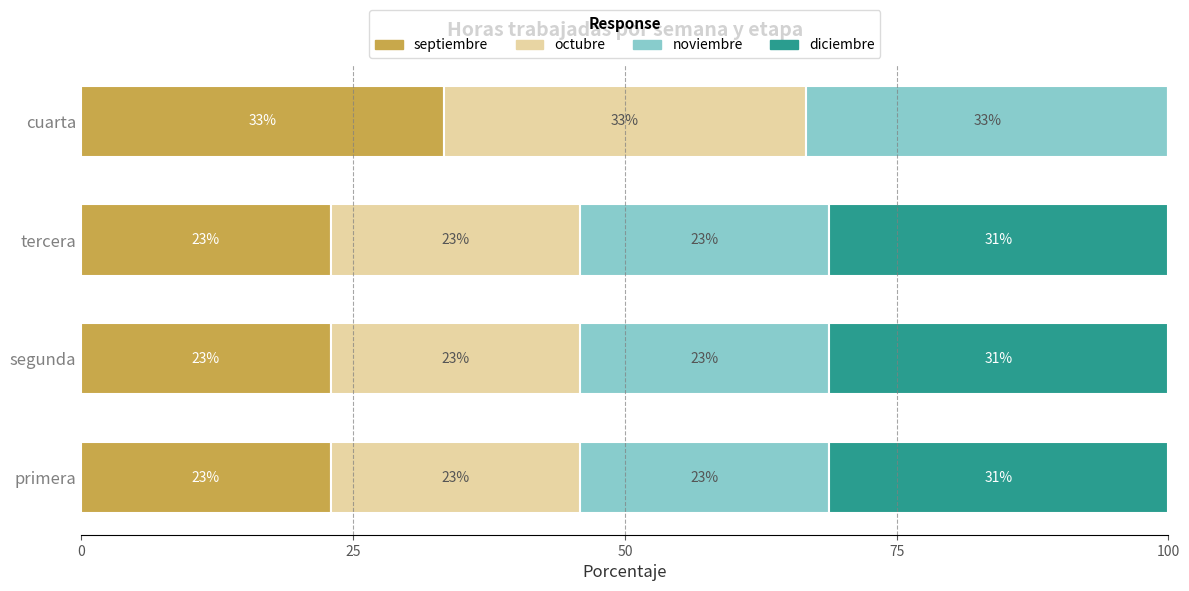

The value of septiembre at tercera is 22.9. True or false?

True